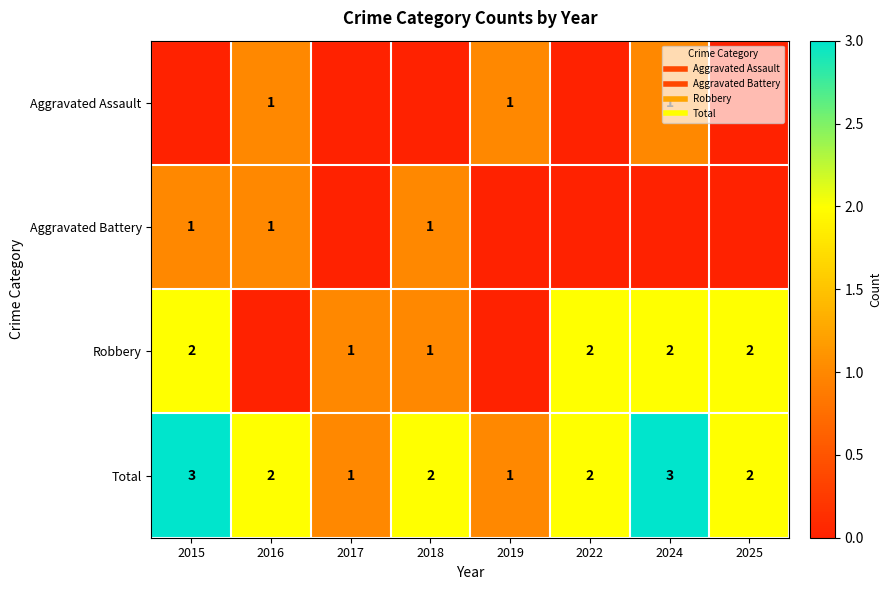

List the series in order of their peak value, highest first.

Total, Robbery, Aggravated Assault, Aggravated Battery